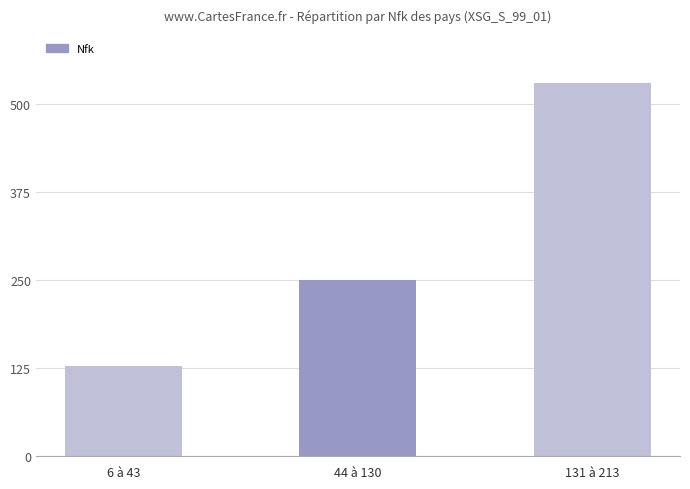

What is the average value?

303